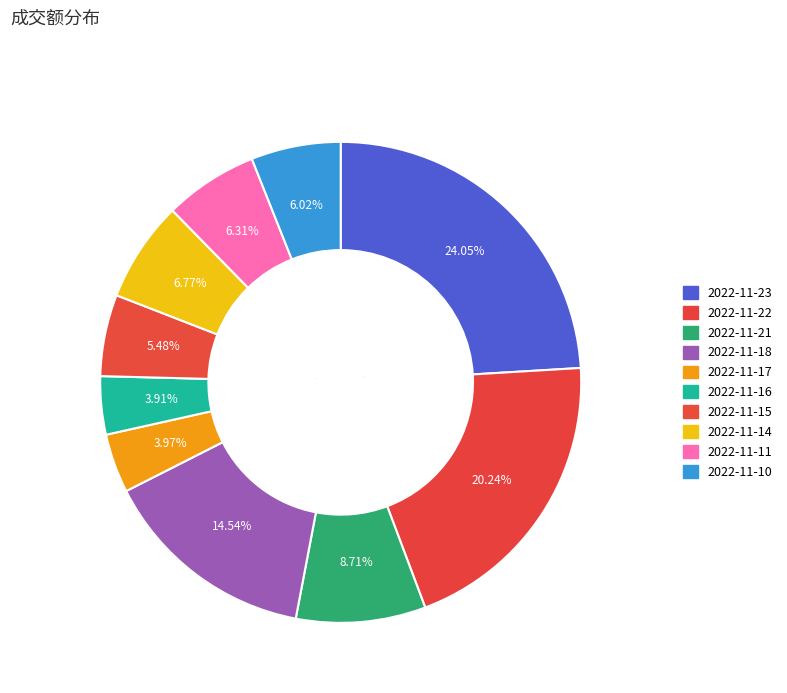

Is it true that 2022-11-16 is 1% of the pie?

False